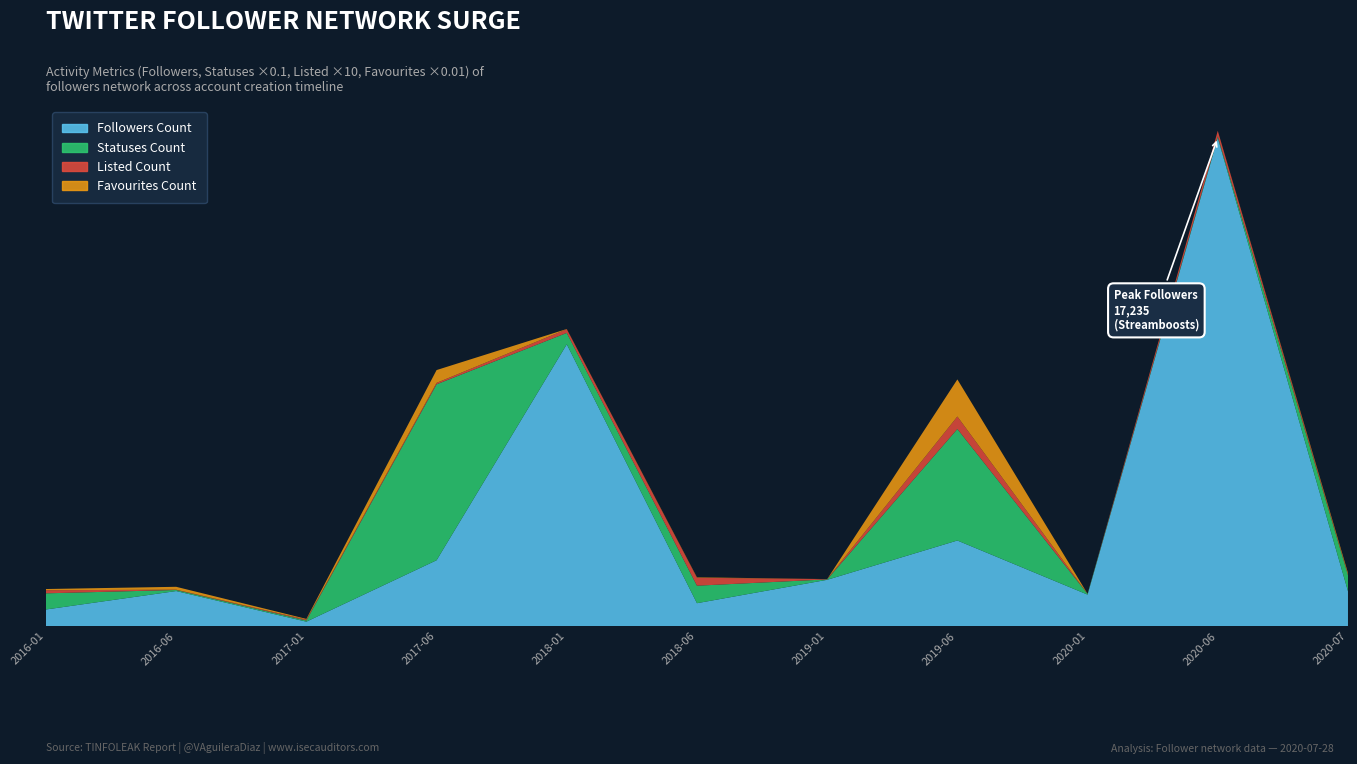

Reading left to right, what are all the values shown in this chart?

Followers Count: 583	1234	153	2321	9945	805	1631	3018	1108	17235	1229
Statuses Count: 5705	375	417	62109	4015	6181	148	39367	254	468	5671
Listed Count: 11	1	3	5	13	28	1	44	0	20	2
Favourites Count: 4169	10226	2551	45262	747	1511	45	130974	261	12	5668